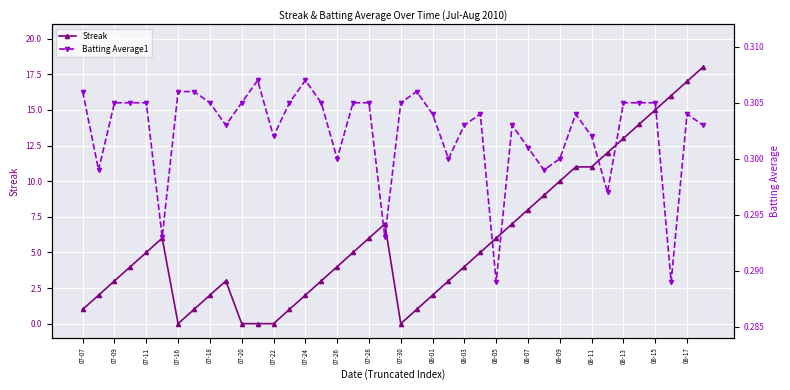

What is the maximum value for Streak?

18